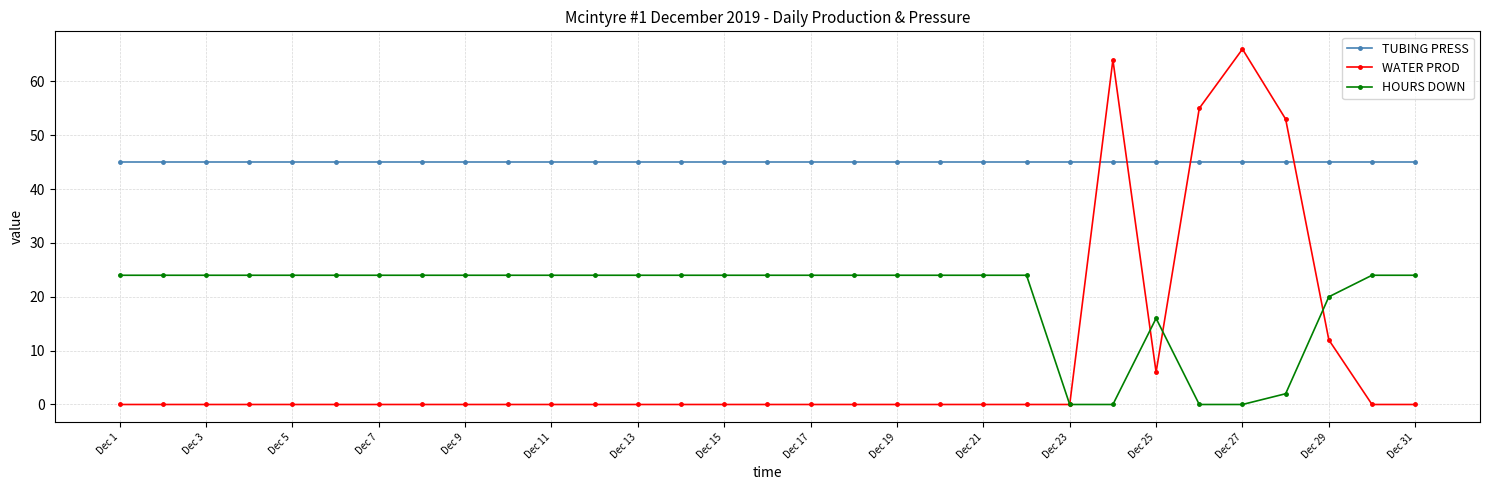

What is the value of the WATER PROD point at the 29th from the left?

12